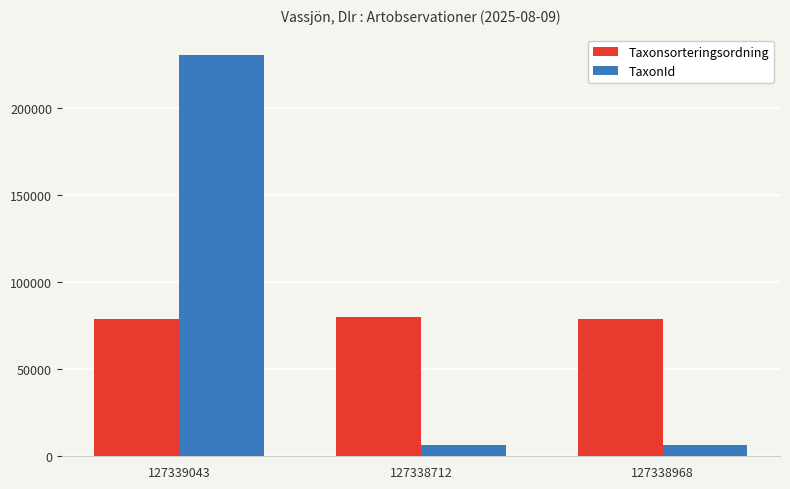

Between 127339043 and 127338968, which series saw the biggest shift?

TaxonId